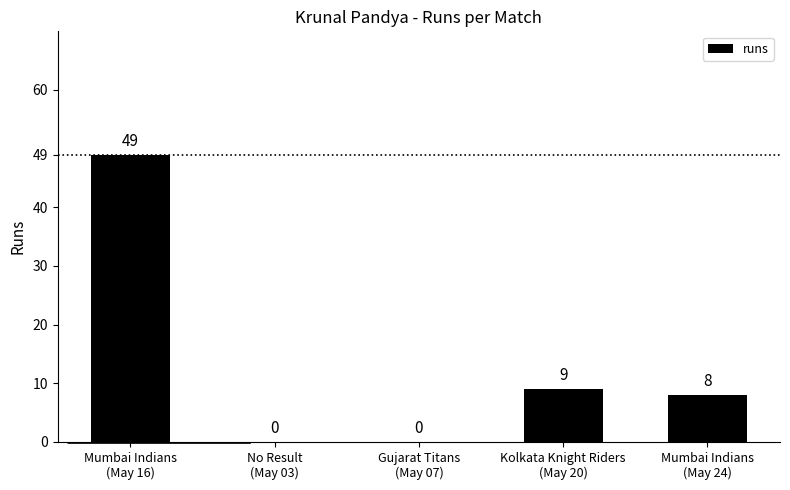

Read the value at Mumbai Indians
(May 24), to the nearest 10.

10